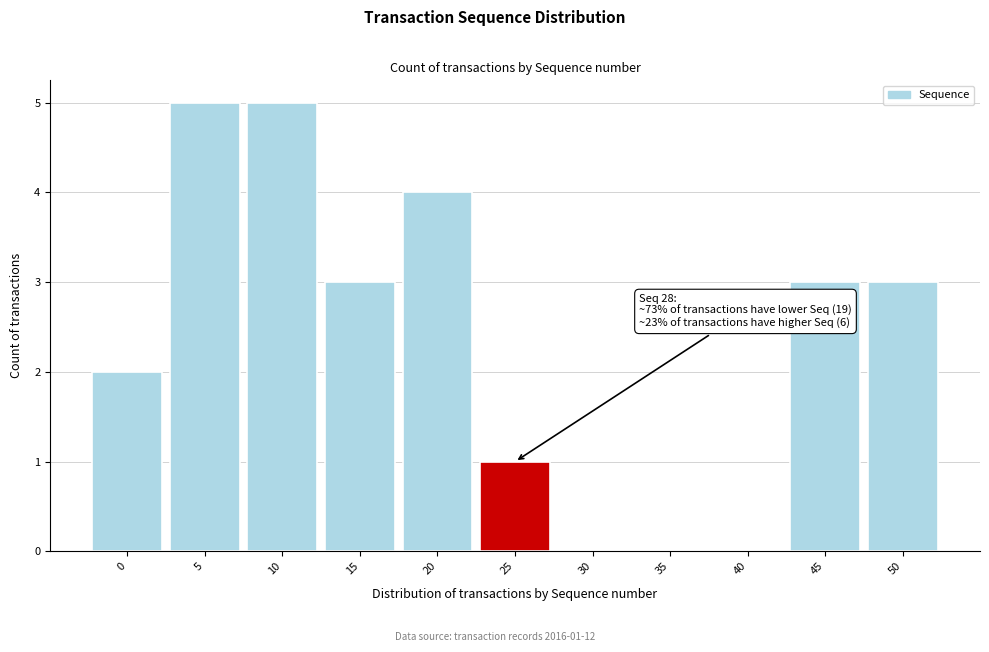

Reading left to right, extract all data points from this chart.

0=2	5=5	10=5	15=3	20=4	25=1	30=0	35=0	40=0	45=3	50=3